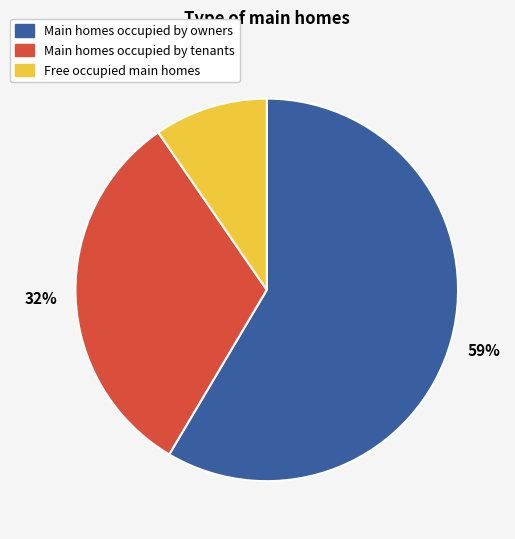

To the nearest percent, what is the difference between the largest and smallest slice percentages?

49%